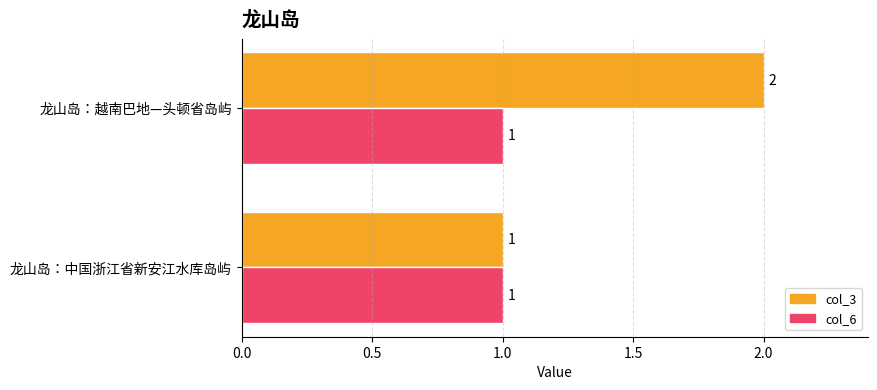

Is it true that col_3 equals 1 at 龙山岛：中国浙江省新安江水库岛屿?

True